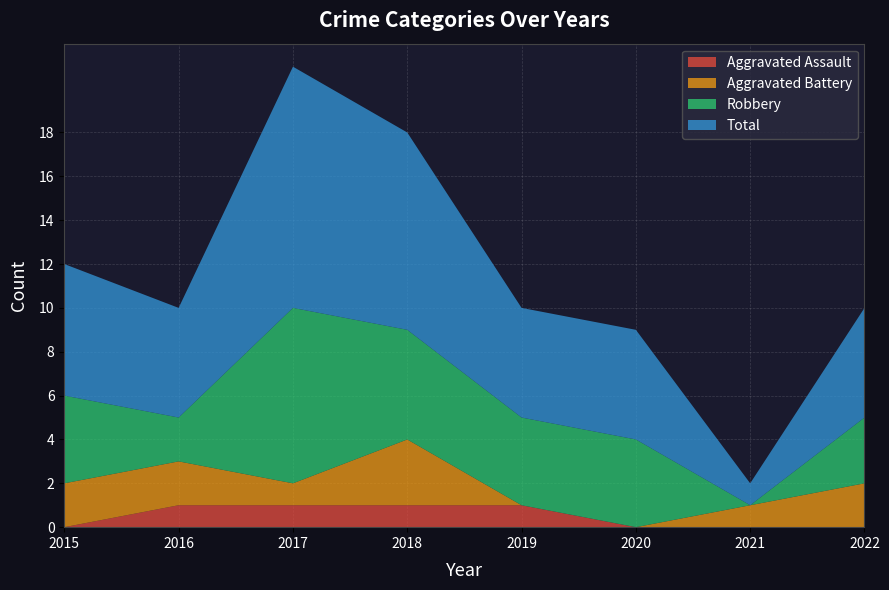

Reading right to left, what are all the values shown in this chart?

Aggravated Assault: 2022=0	2021=0	2020=0	2019=1	2018=1	2017=1	2016=1	2015=0
Aggravated Battery: 2022=2	2021=1	2020=0	2019=0	2018=3	2017=1	2016=2	2015=2
Robbery: 2022=3	2021=0	2020=4	2019=4	2018=5	2017=8	2016=2	2015=4
Total: 2022=5	2021=1	2020=5	2019=5	2018=9	2017=11	2016=5	2015=6